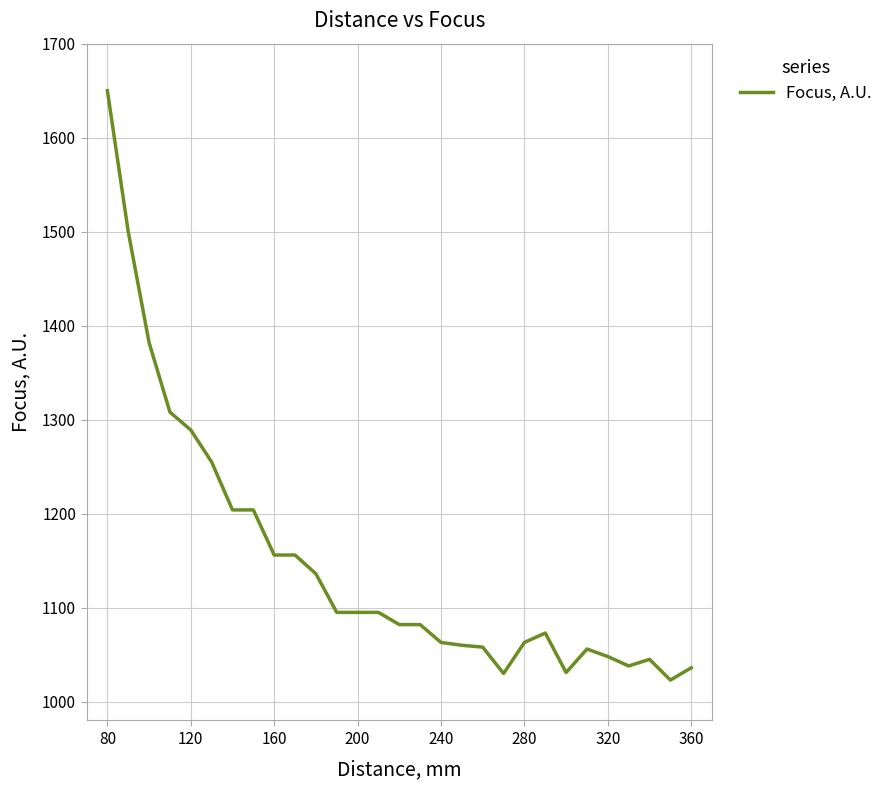

What is the difference between the maximum and minimum values?

627